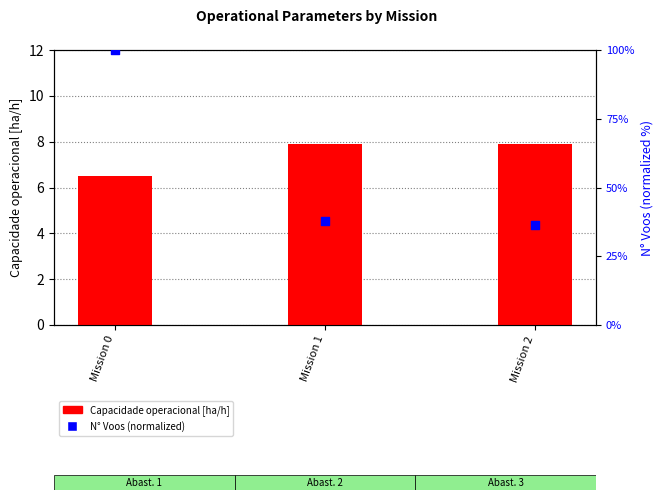

At which category is the sum across all series the highest?

Mission 0